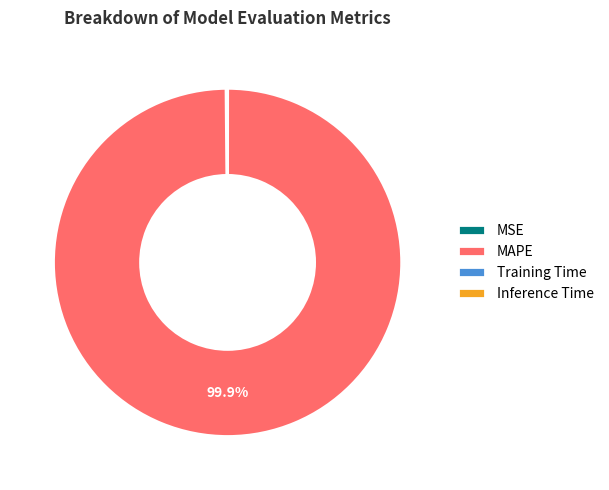

Does MAPE represent more than half of the total?

Yes